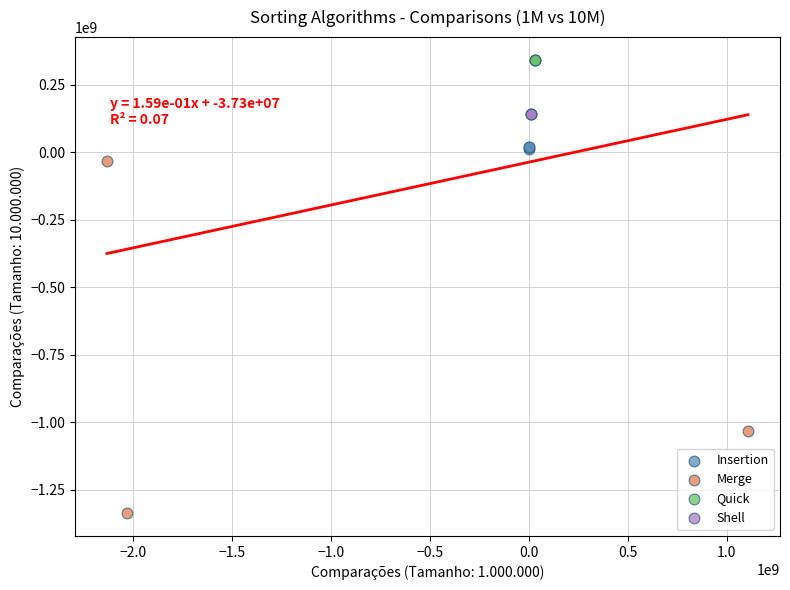

Which series has the largest Y range (max minus min)?

Merge